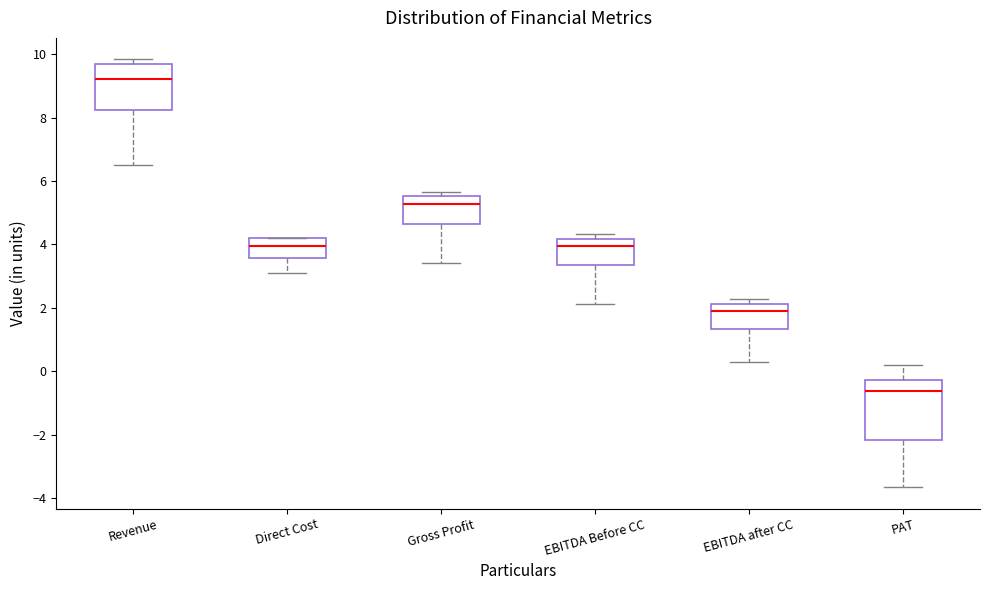

Which box has the lowest median line?

PAT